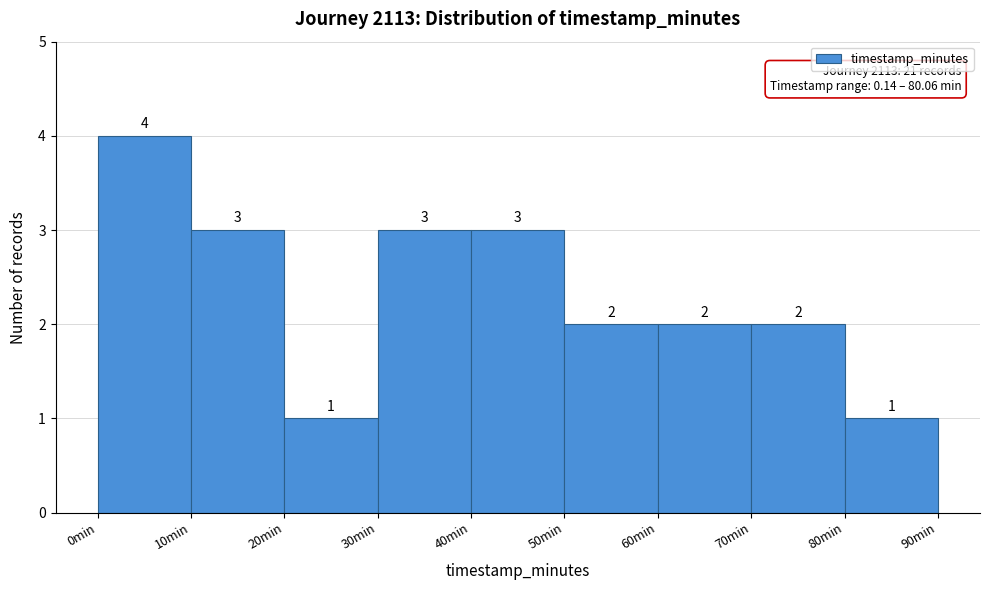

What is the height of the bar covering 0 to 10 on the x-axis?

4